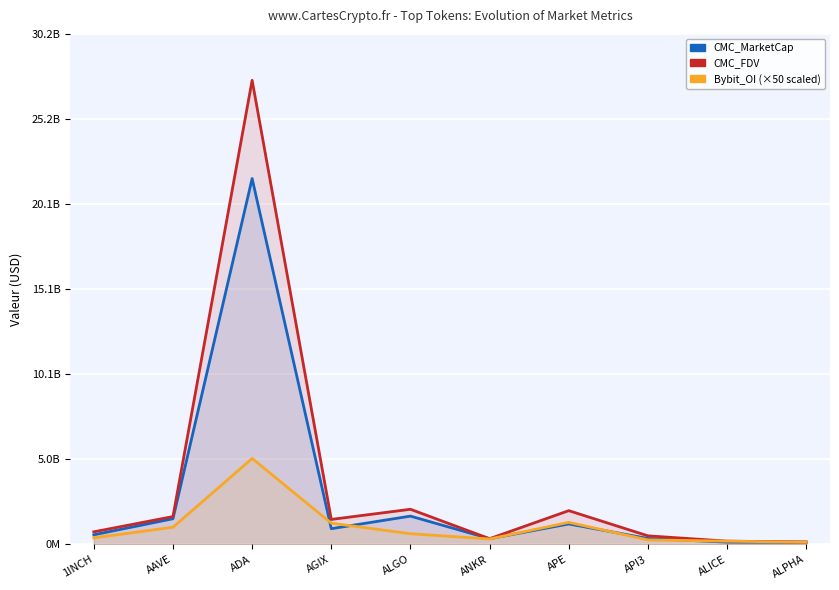

Is it true that CMC_MarketCap equals 109859933.1 at API3?

False